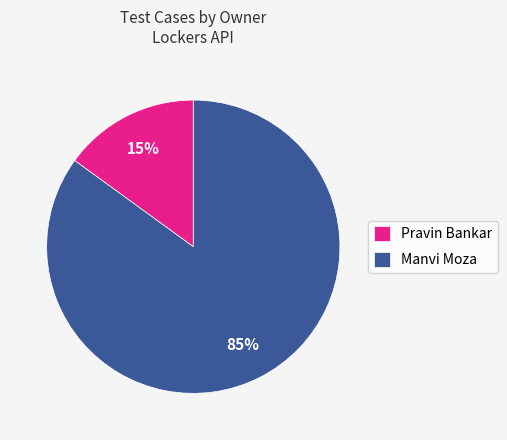

Does Pravin Bankar represent more than half of the total?

No